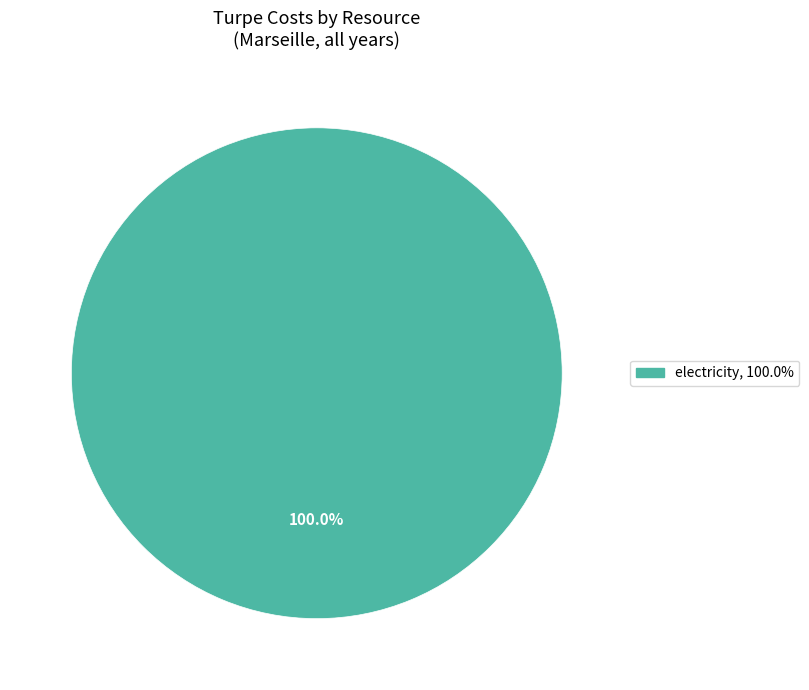

Does any single category account for the majority?

Yes